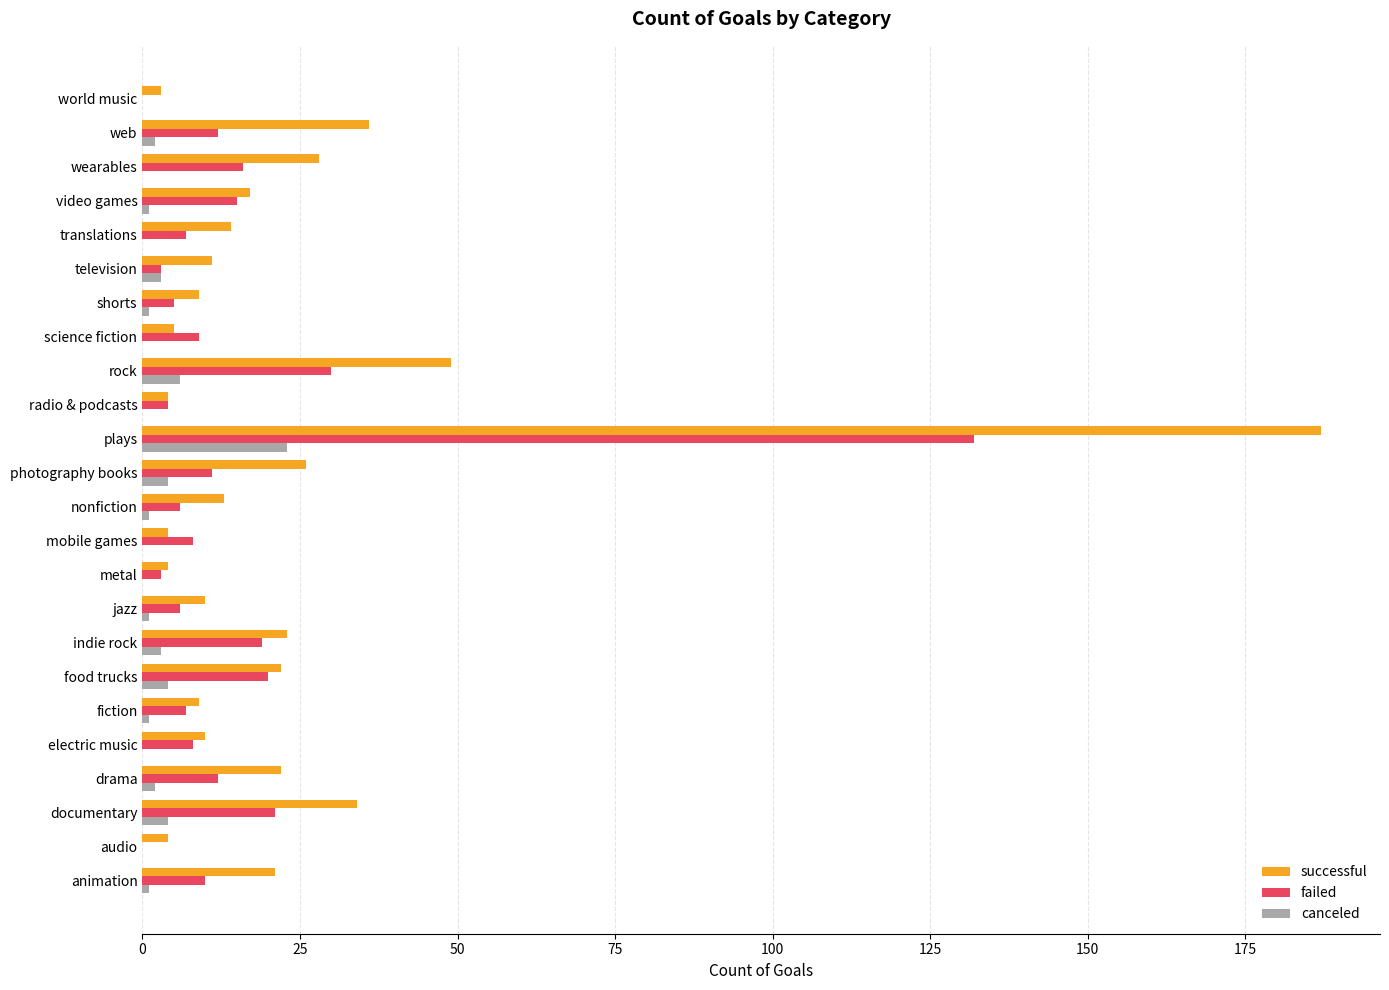

Where is canceled nearest to the value 11?

rock